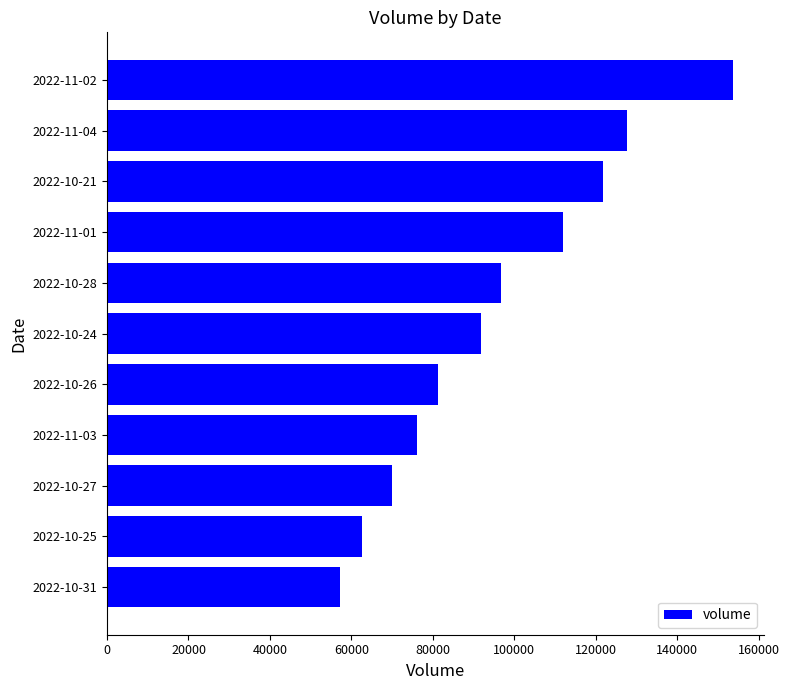

What is the greatest value displayed?

153637